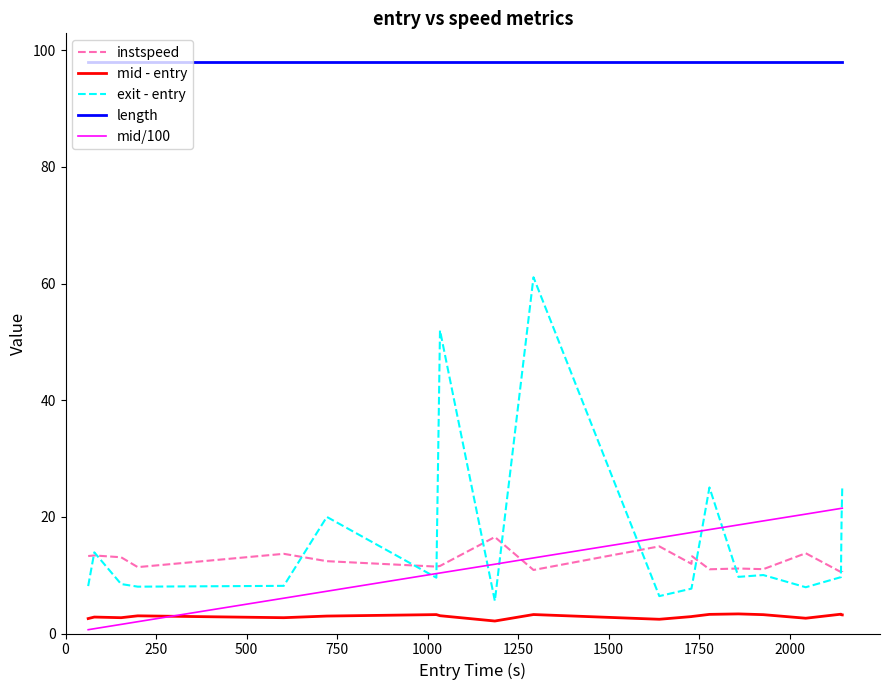

Which series has the widest spread of values?

exit - entry